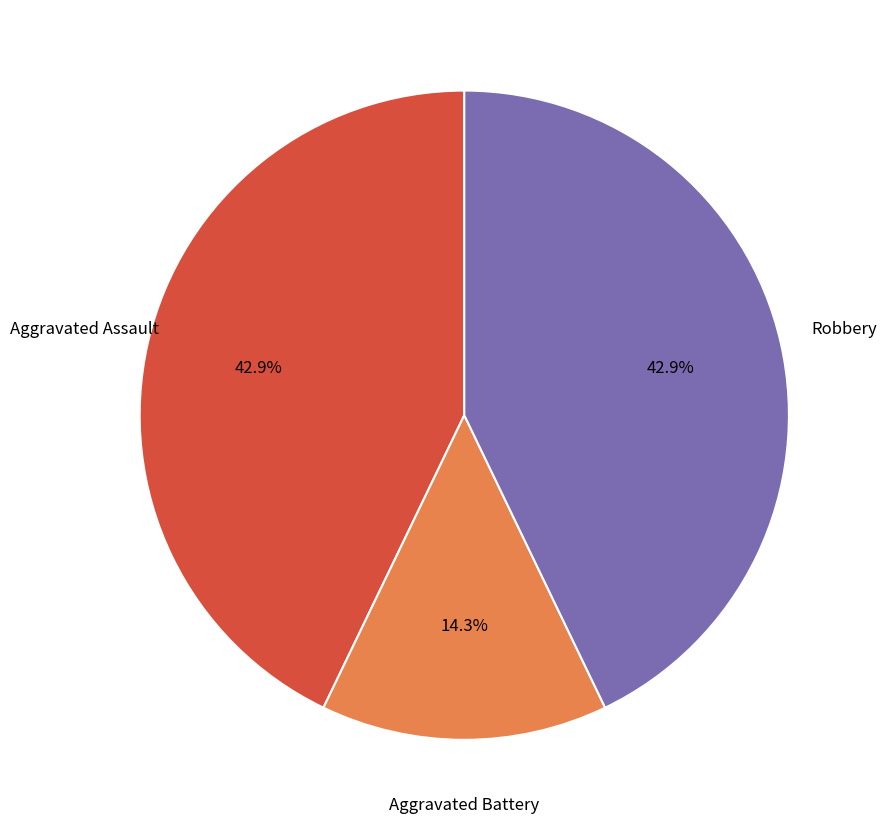

To the nearest percent, what is the average slice percentage?

33%